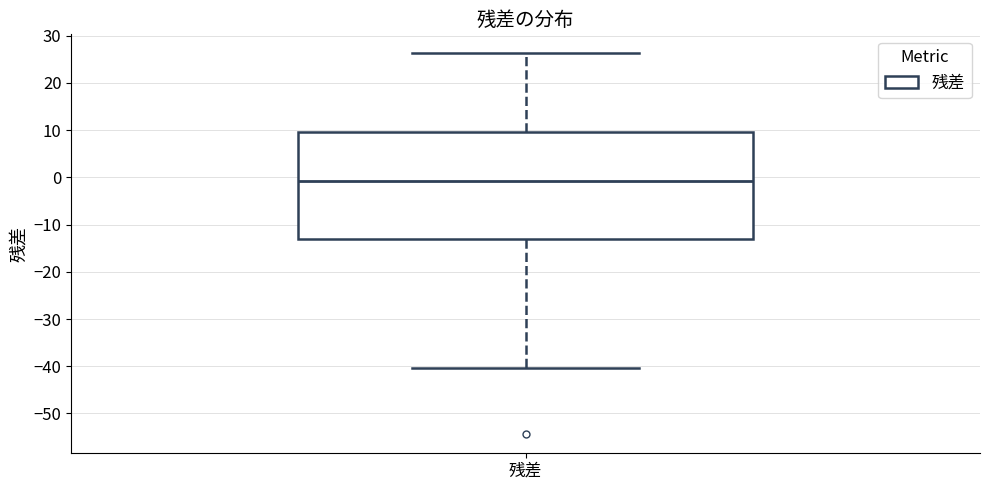

Transcribe this box plot: give where the median line is, the range the box spans, and where the two whiskers end, as read against the y-axis. The values are not printed on the chart, so give them approximately, as read against the axis.

median -1, box -13 to 10, whiskers -40 to 26